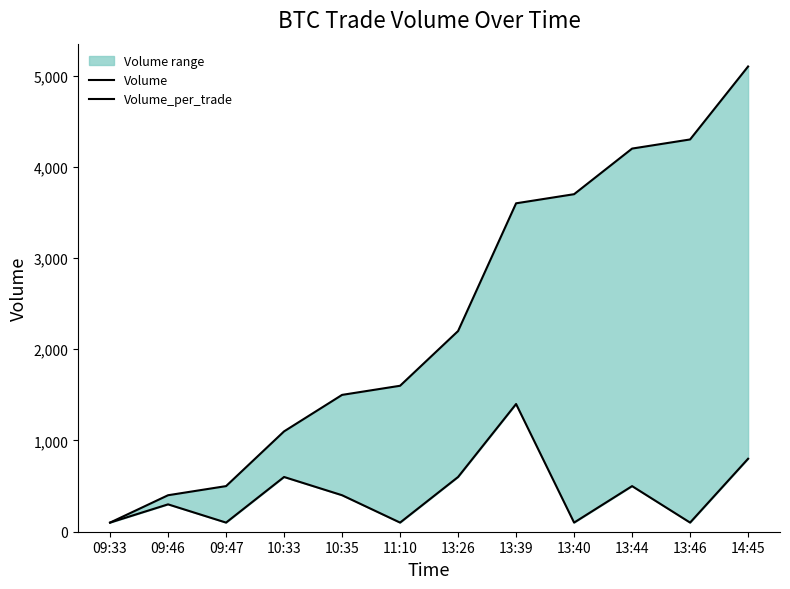

Where is Volume_per_trade nearest to the value 750?

14:45